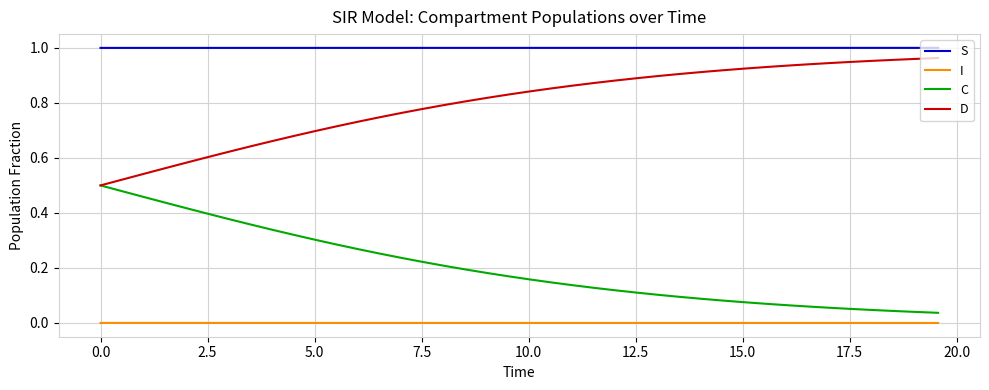

True or false: D and S intersect in this chart.

False